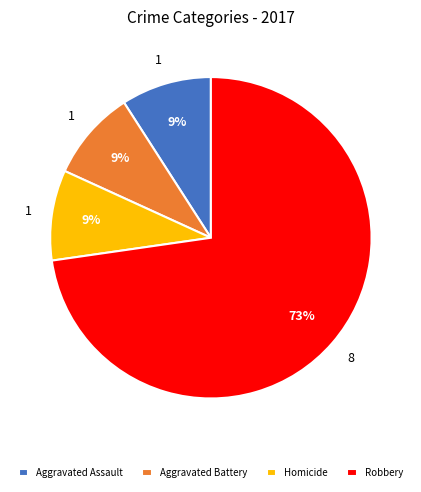

To the nearest percent, what percentage of the pie is Robbery?

73%